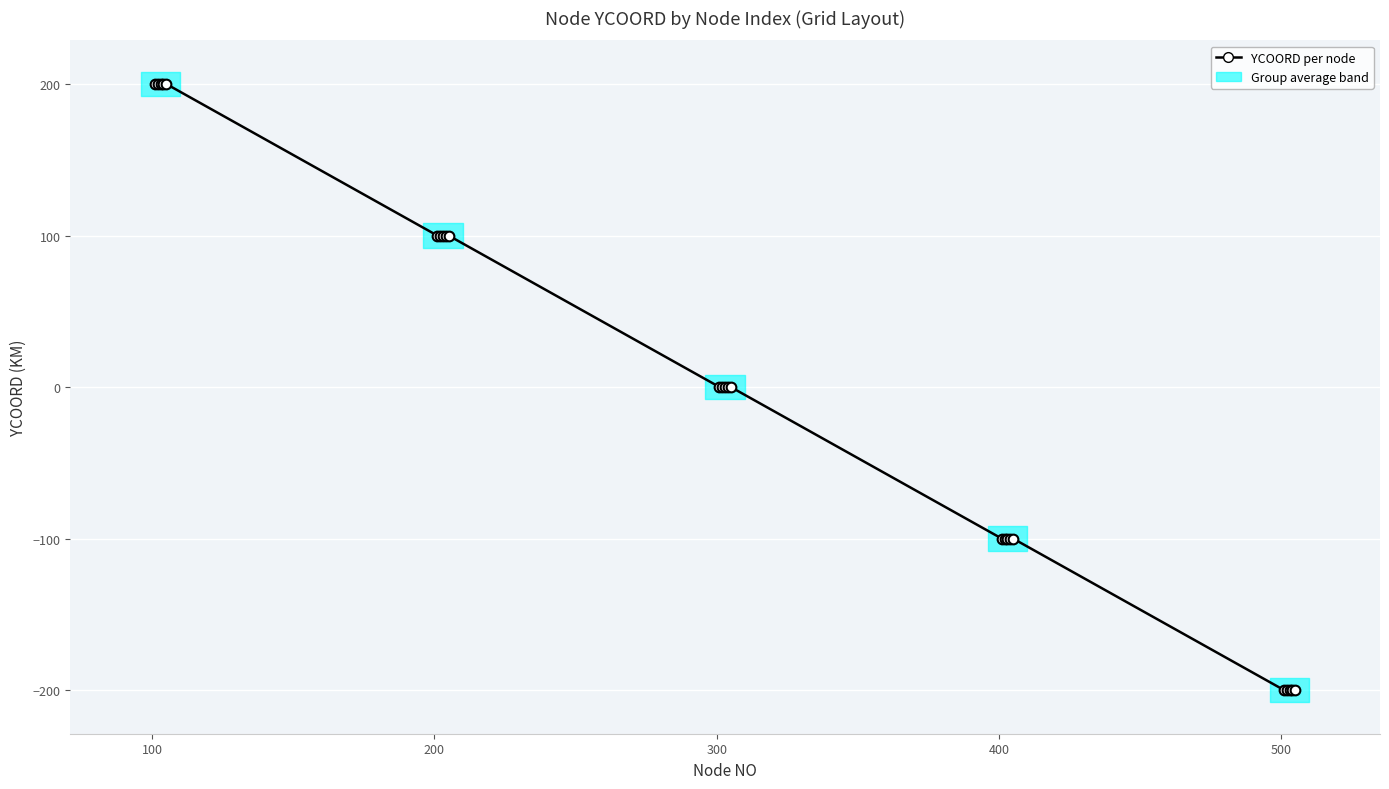

True or false: the data has more than 1 interior local peaks.

False